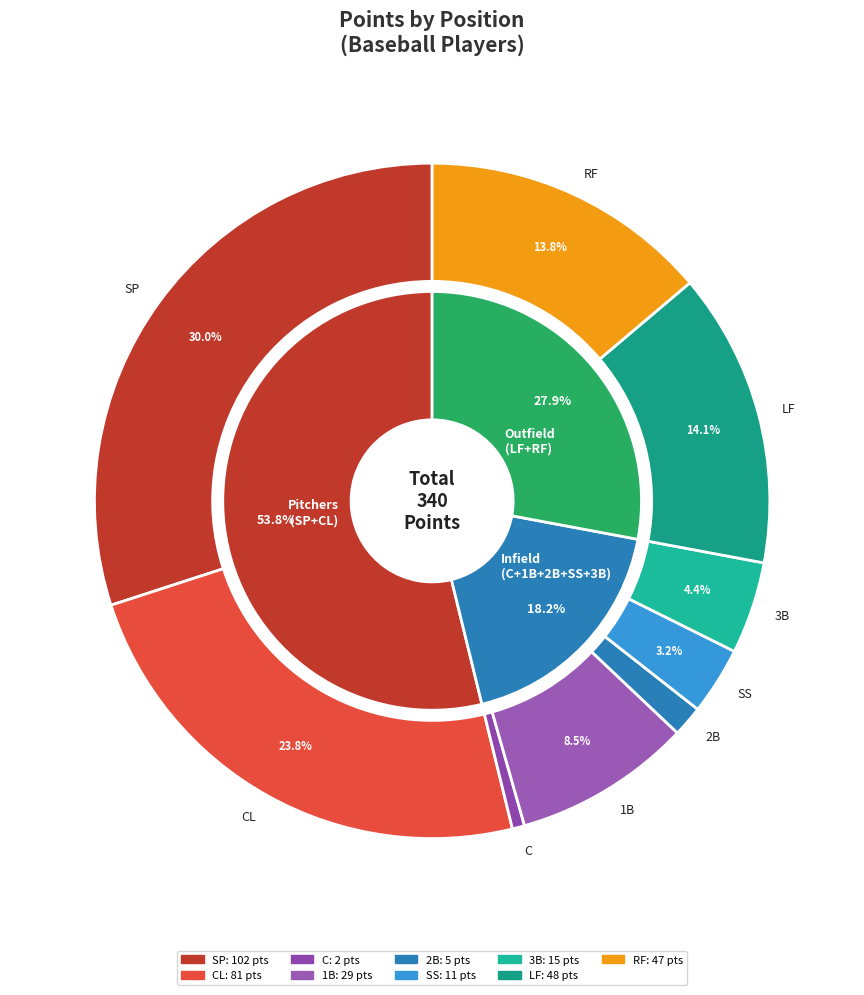

What is the total percentage of CL and 2B?

25.3%